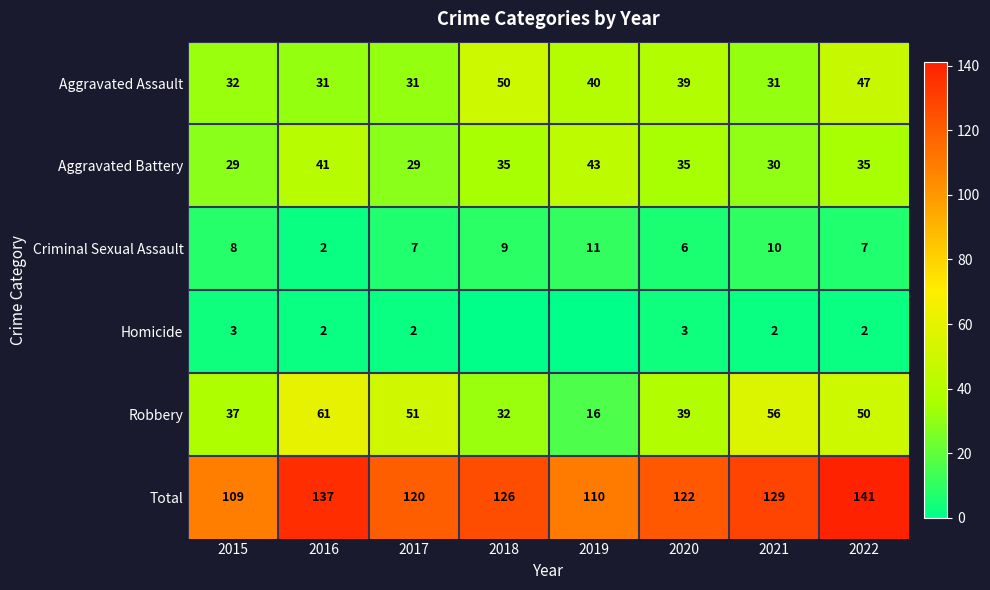

At how many categories does at least one series exceed 122?

4